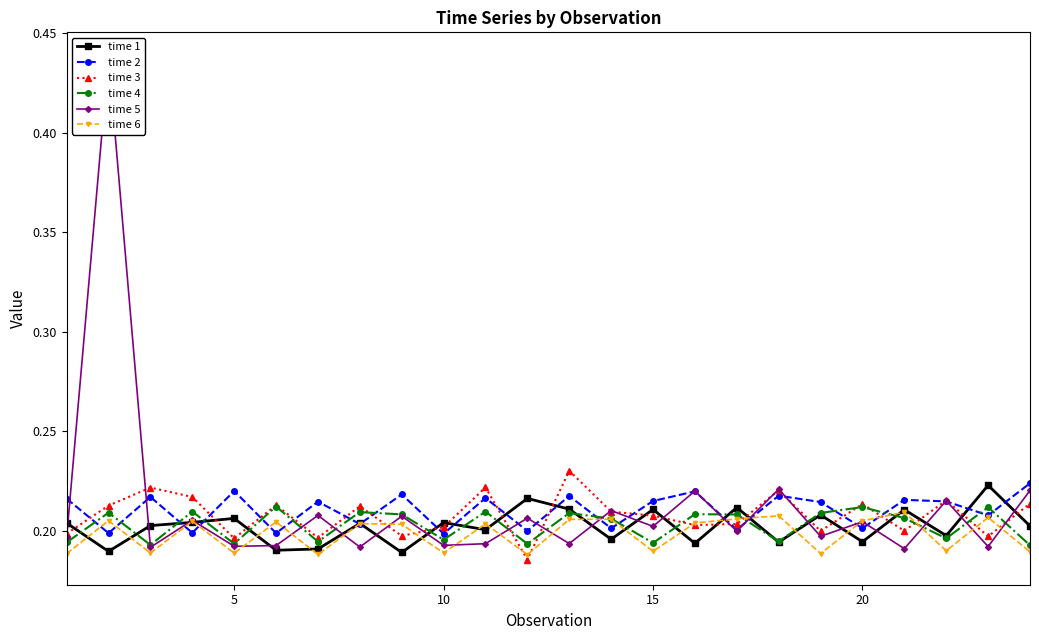

Count the time 2 values in the range 0 to 1.

24